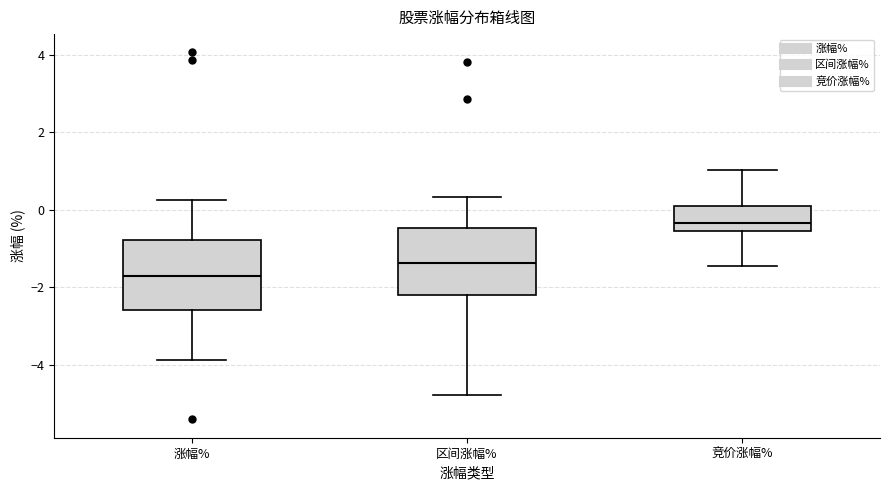

Reading left to right, read every box against the y-axis: the position of its median line, the range the box covers, and the ends of its whiskers. The values are not printed on the chart, so give them approximately, as read against the axis.

涨幅%: median -1.8, box -2.6 to -0.8, whiskers -3.8 to 0.2
区间涨幅%: median -1.4, box -2.2 to -0.4, whiskers -4.8 to 0.4
竞价涨幅%: median -0.4, box -0.6 to 0.0, whiskers -1.4 to 1.0